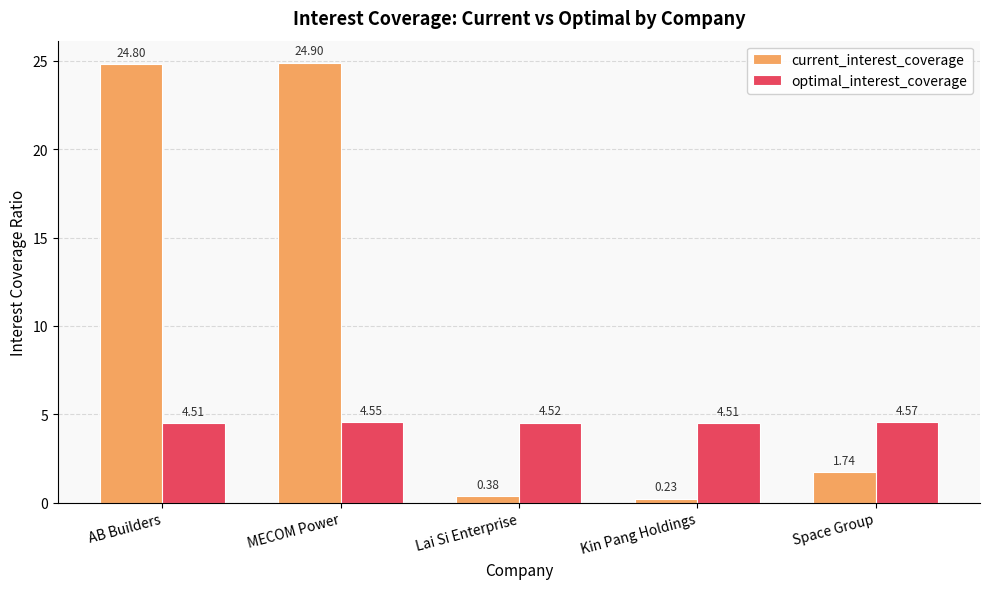

Which series has the largest total across all categories?

current_interest_coverage